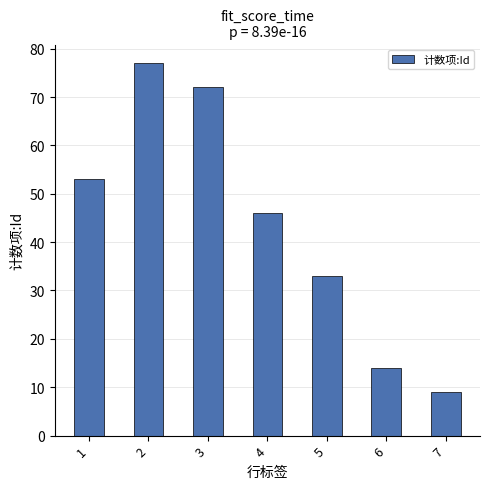

Which category has the lowest value across all series?

7